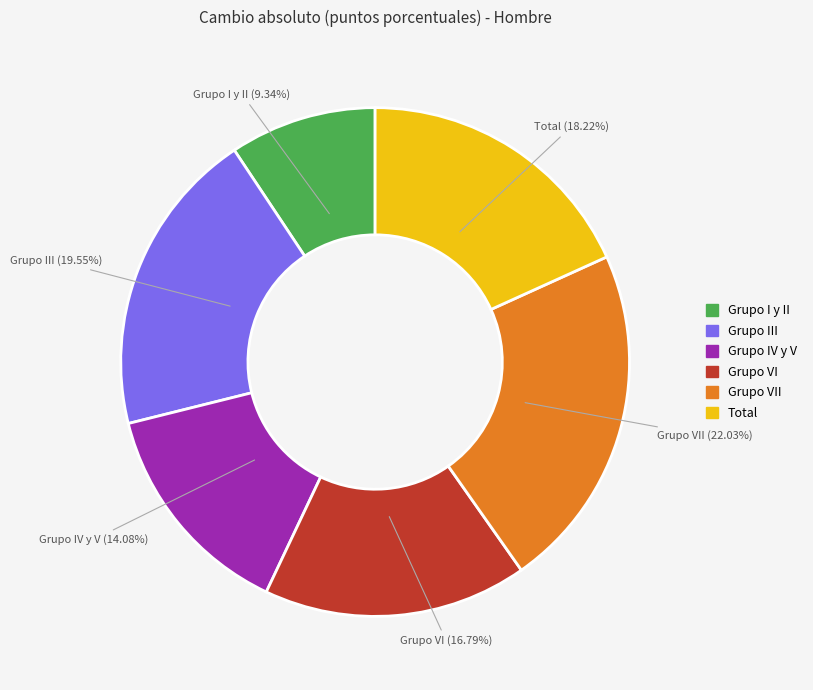

Is there a majority slice in this chart?

No